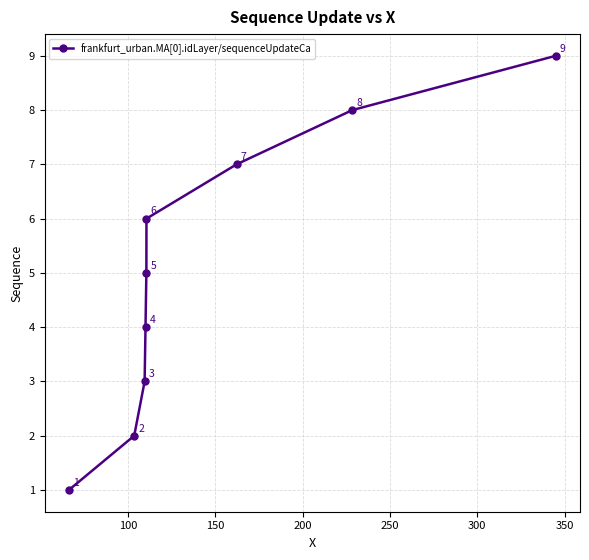

What is the value of the 2nd point from the left?

2